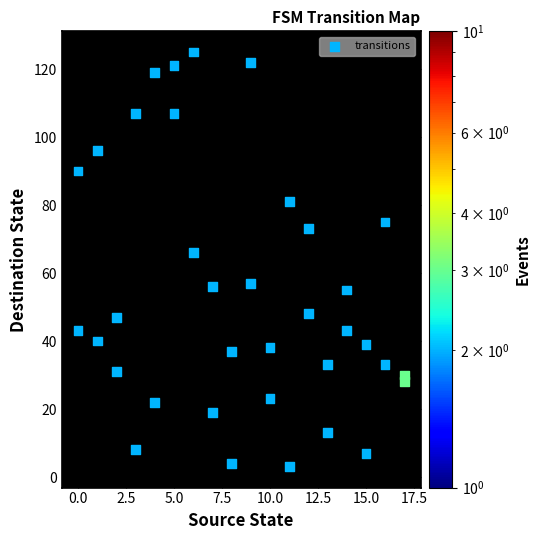

What is the range of X values (max minus min)?

17